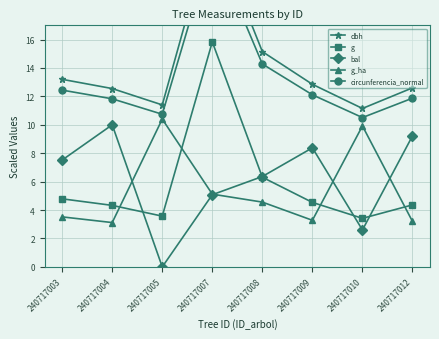

What is the spread (max minus min) of values at 240717003?

9.7